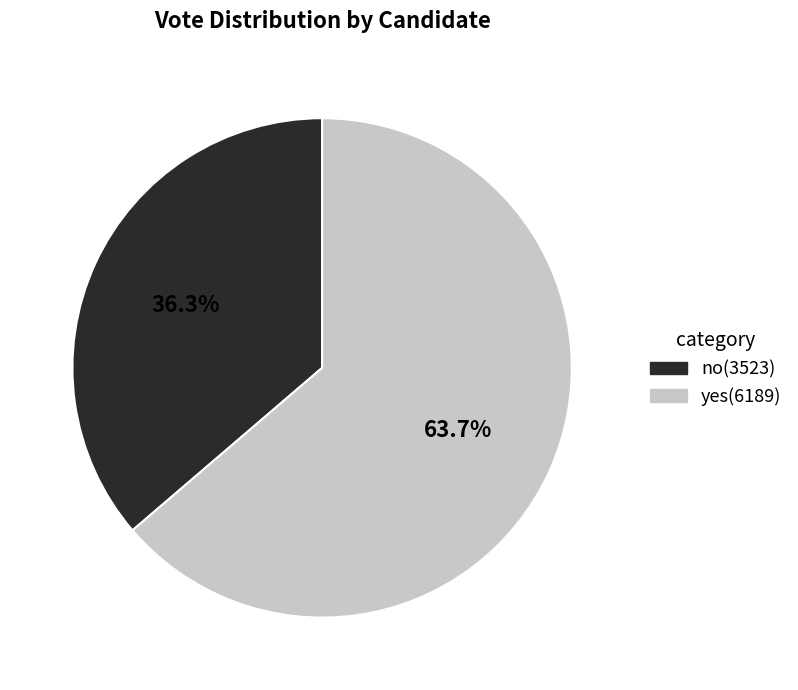

Rank the categories by value from highest to lowest.

yes, no